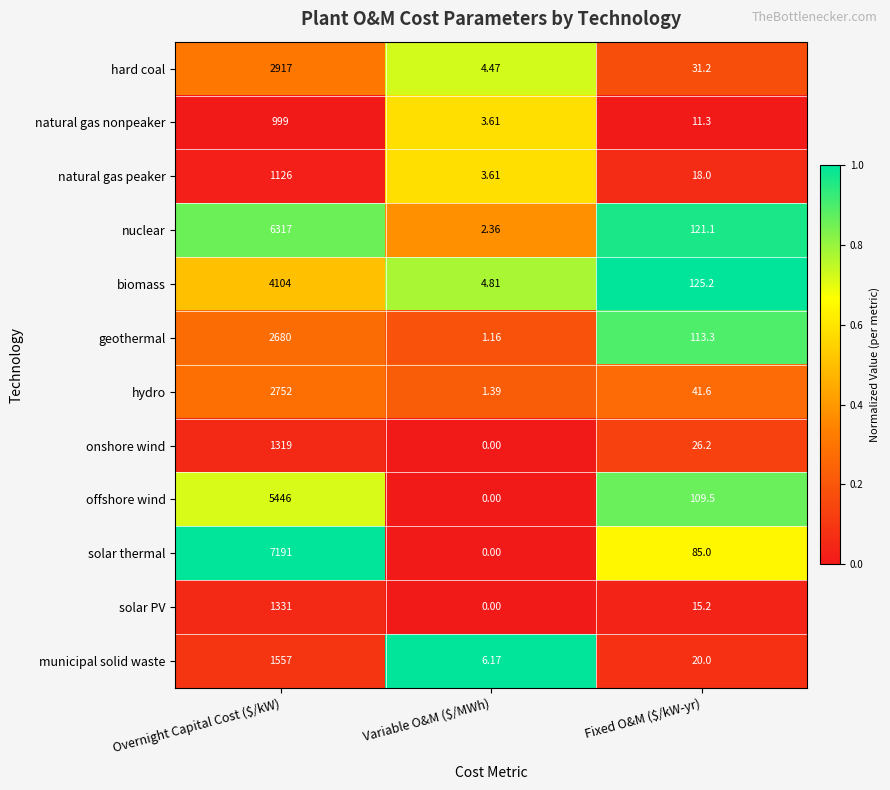

Which series has the largest range (max minus min)?

solar thermal